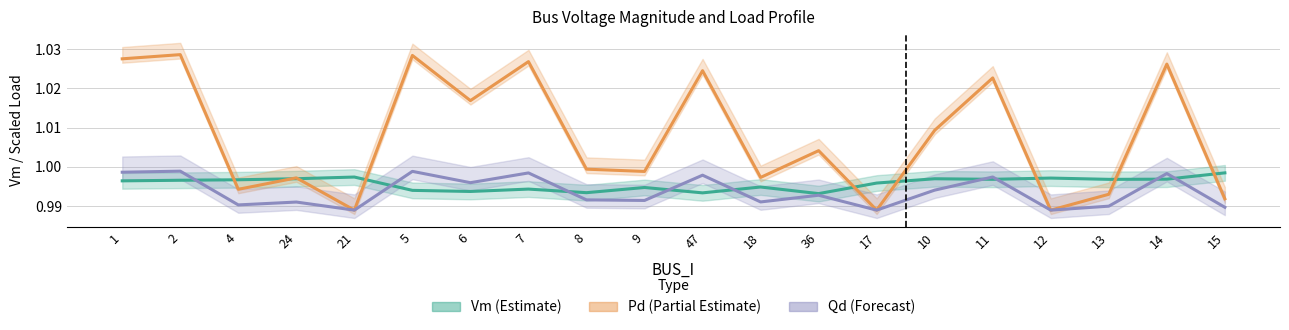

Rank the series by their maximum value, from highest to lowest.

Pd (Partial Estimate), Qd (Forecast), Vm (Estimate)